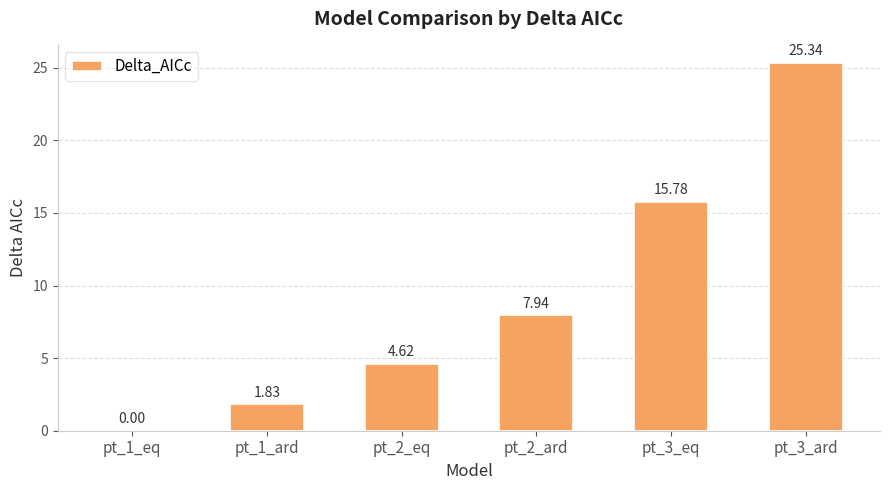

Count the number of categories in the chart.

6